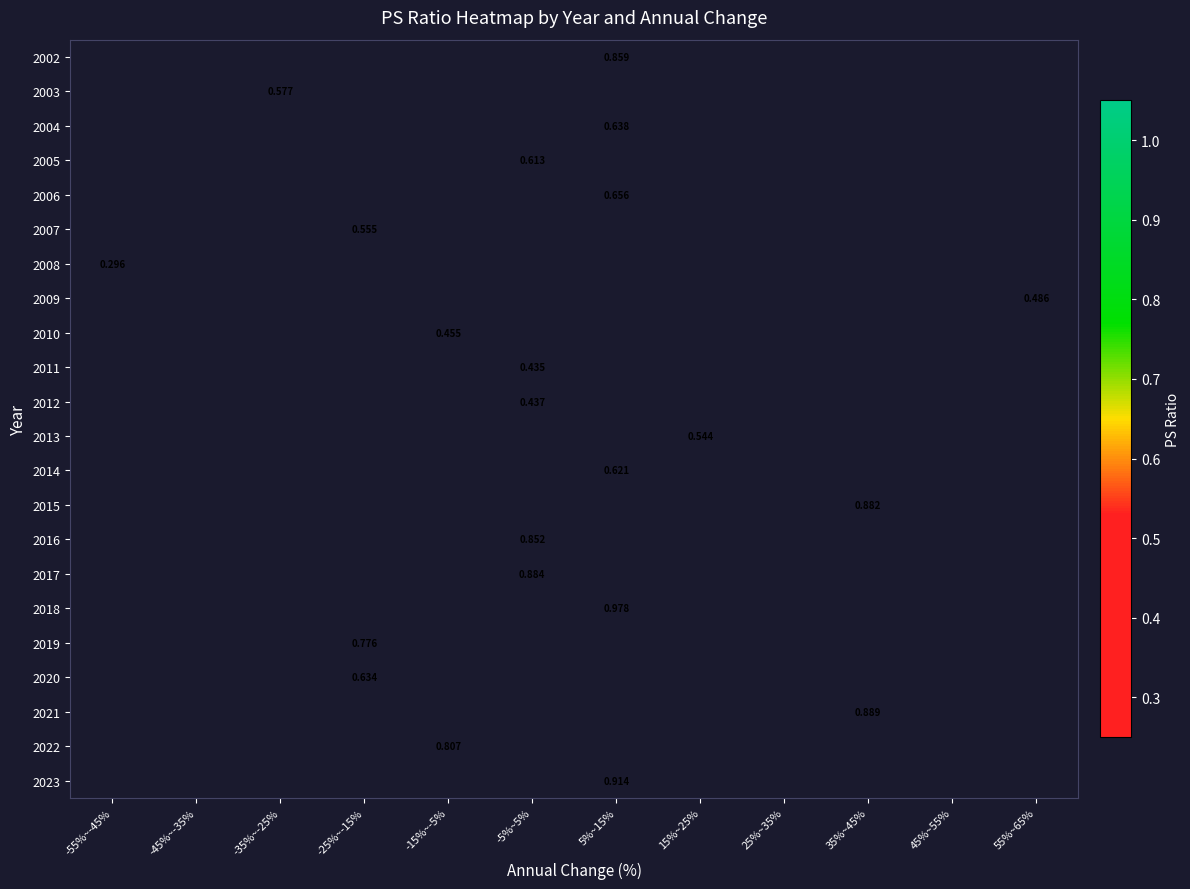

Is the value of 2016 at -35%~-25% greater than the value of 2009 at -35%~-25%?

No